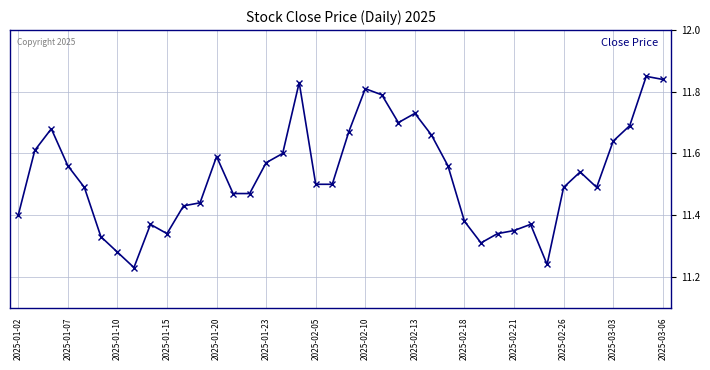

How many values are between 11 and 12?

40